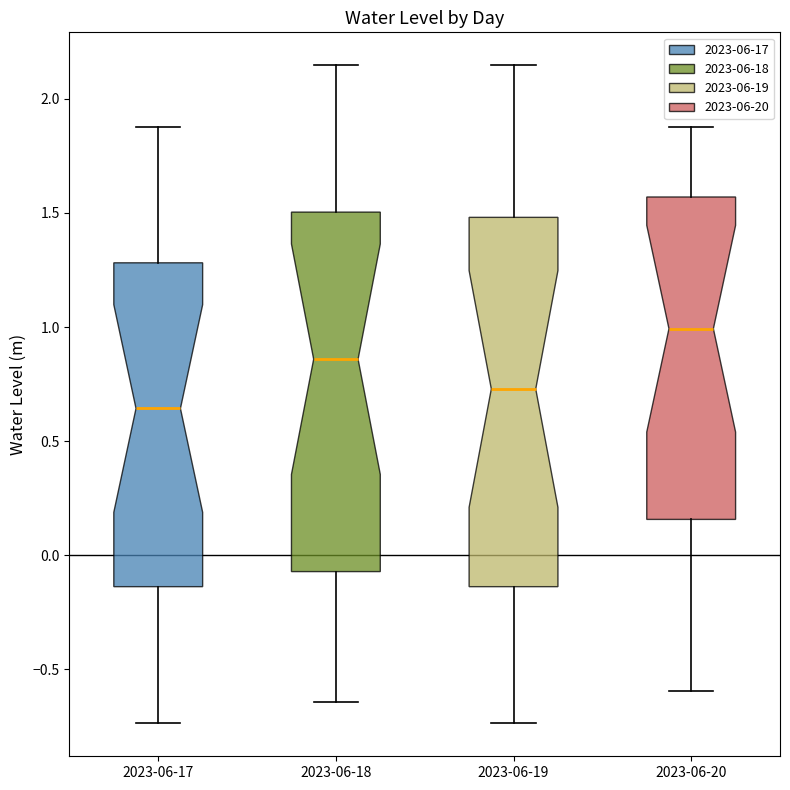

Which box's median line is the lowest?

2023-06-17